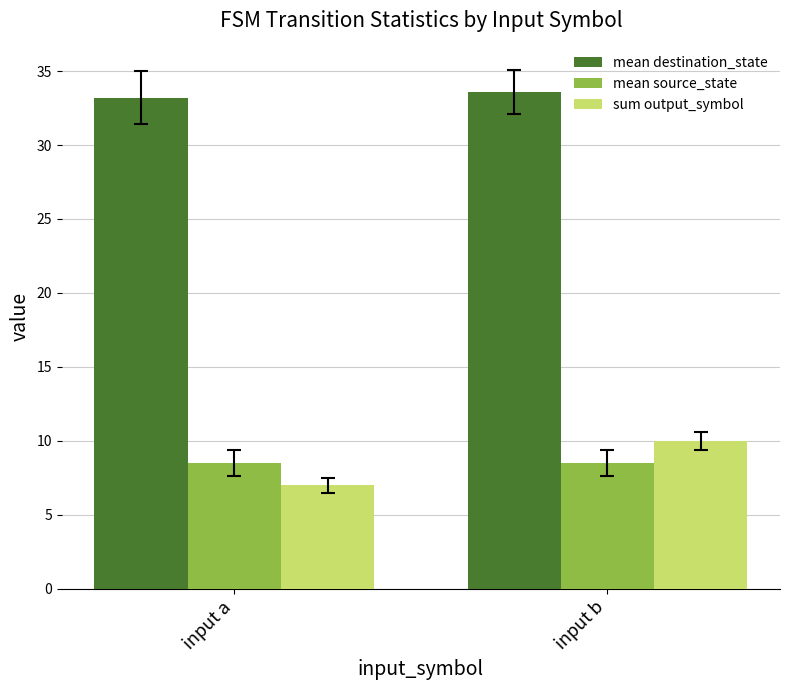

What are all the series names shown in the legend?

mean destination_state, mean source_state, sum output_symbol